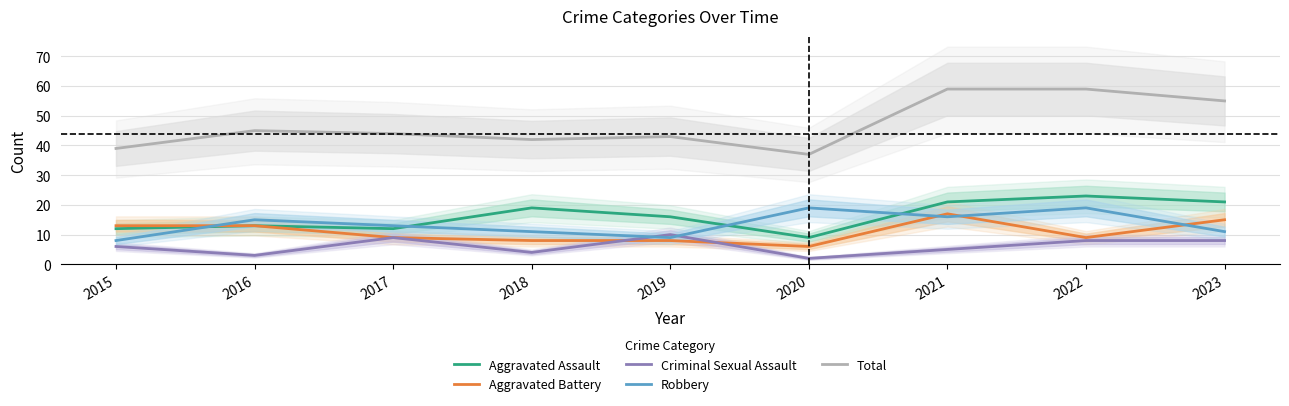

Which series has the largest range (max minus min)?

Total